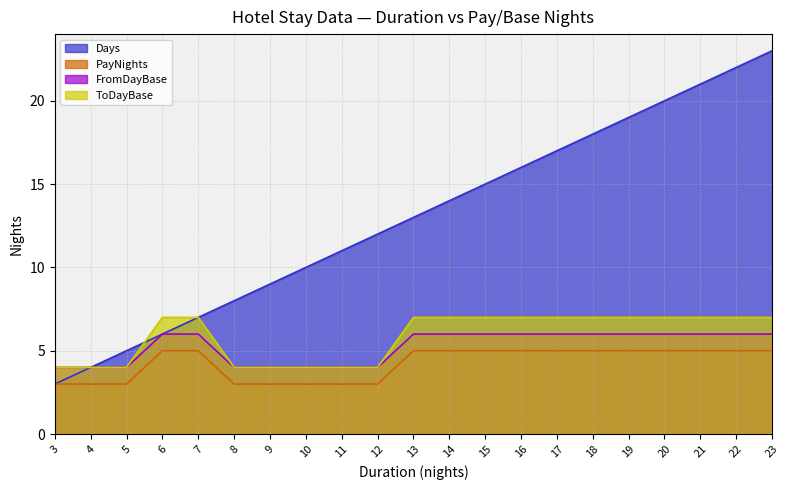

Which series has the largest range (max minus min)?

Days